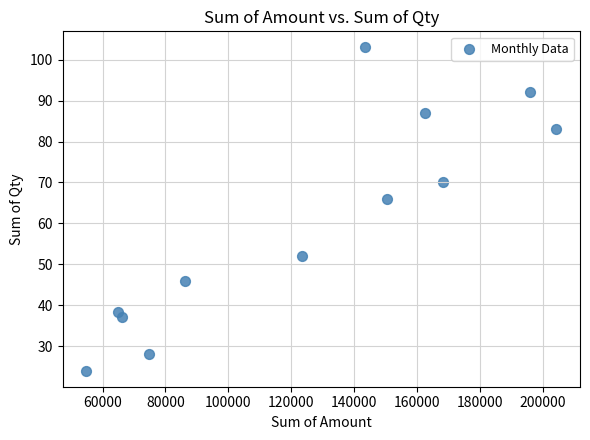

What Y value in the scatter plot is closest to 63?

66.0